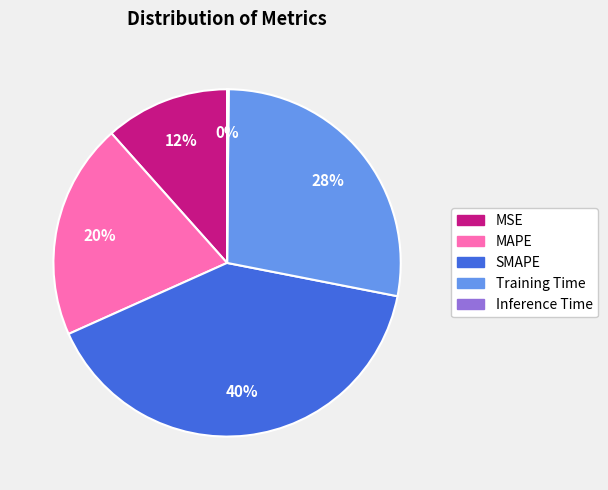

To the nearest percent, what is the average slice percentage?

20%